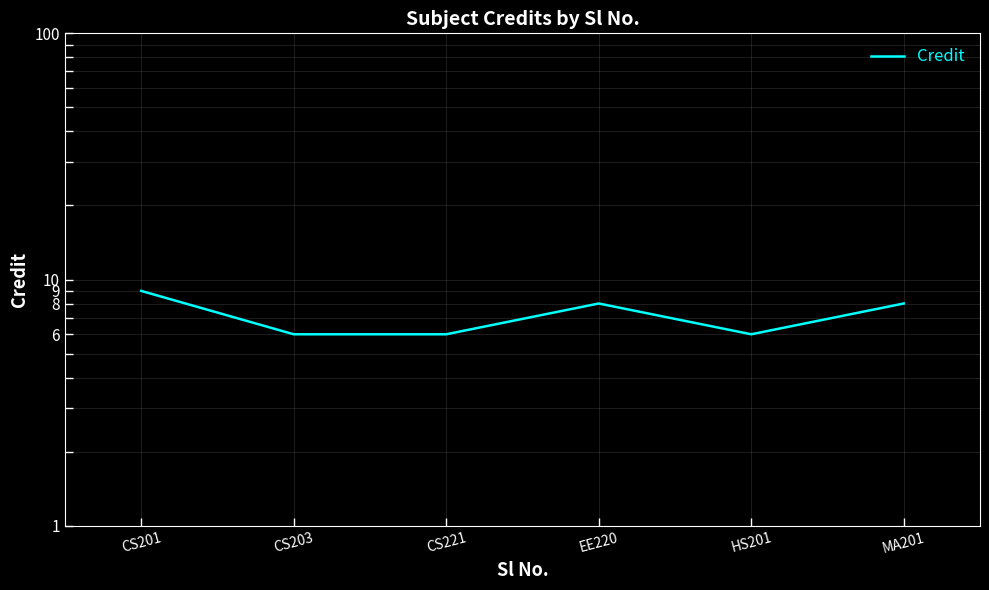

List the labels in order of value, largest first.

CS201, EE220, MA201, CS203, CS221, HS201